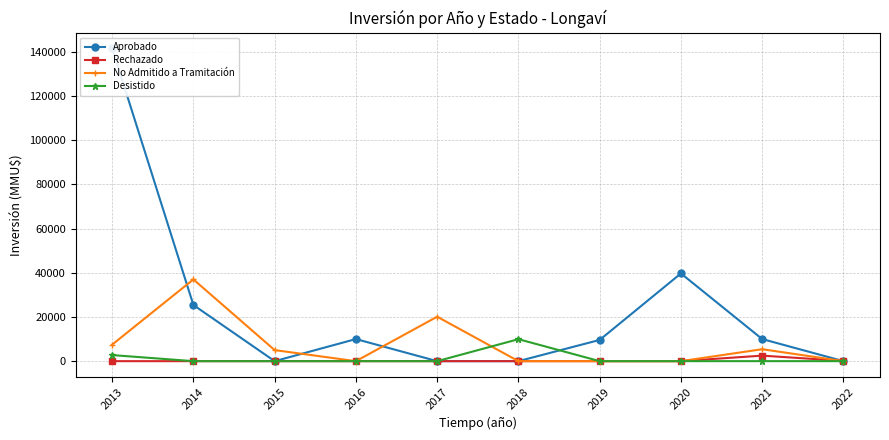

Which series has the widest spread of values?

Aprobado